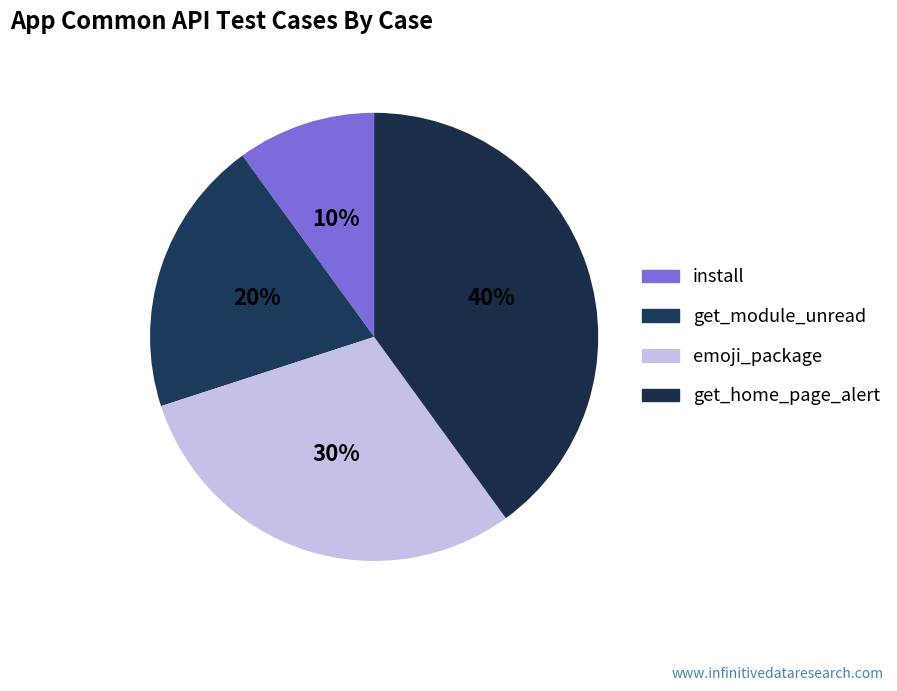

Does any single category account for the majority?

No